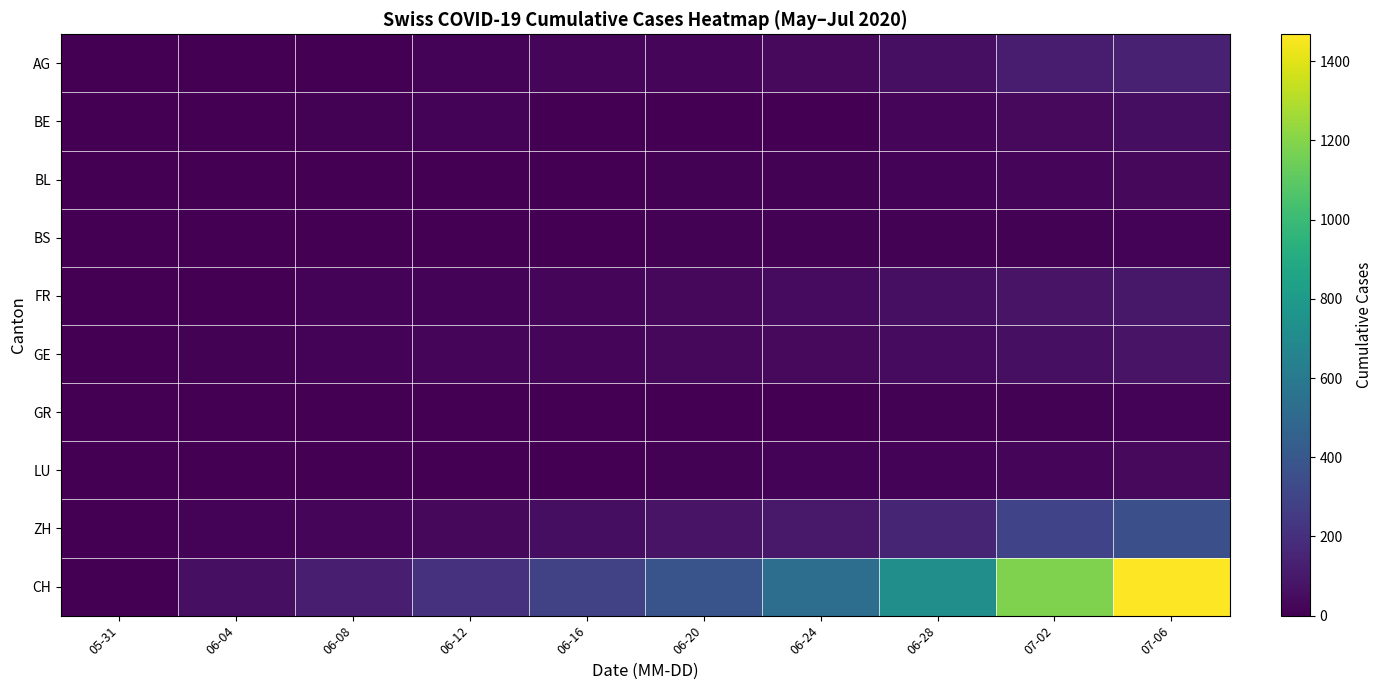

Reading left to right, transcribe all the data shown in this chart.

AG: 05-31=0	06-04=3	06-08=5	06-12=13	06-16=18	06-20=26	06-24=35	06-28=59	07-02=116	07-06=132
BE: 05-31=0	06-04=4	06-08=8	06-12=17	06-16=0	06-20=0	06-24=0	06-28=21	07-02=35	07-06=52
BL: 05-31=0	06-04=2	06-08=3	06-12=4	06-16=5	06-20=6	06-24=9	06-28=16	07-02=19	07-06=29
BS: 05-31=0	06-04=1	06-08=4	06-12=5	06-16=5	06-20=7	06-24=7	06-28=7	07-02=8	07-06=12
FR: 05-31=0	06-04=5	06-08=13	06-12=16	06-16=23	06-20=32	06-24=44	06-28=61	07-02=79	07-06=94
GE: 05-31=0	06-04=8	06-08=14	06-12=20	06-16=22	06-20=31	06-24=38	06-28=44	07-02=62	07-06=76
GR: 05-31=0	06-04=1	06-08=1	06-12=2	06-16=2	06-20=2	06-24=3	06-28=7	07-02=10	07-06=13
LU: 05-31=0	06-04=0	06-08=1	06-12=0	06-16=5	06-20=6	06-24=12	06-28=17	07-02=28	07-06=36
ZH: 05-31=0	06-04=13	06-08=23	06-12=30	06-16=52	06-20=75	06-24=103	06-28=152	07-02=293	07-06=356
CH: 05-31=0	06-04=62	06-08=126	06-12=207	06-16=285	06-20=383	06-24=530	06-28=723	07-02=1185	07-06=1468